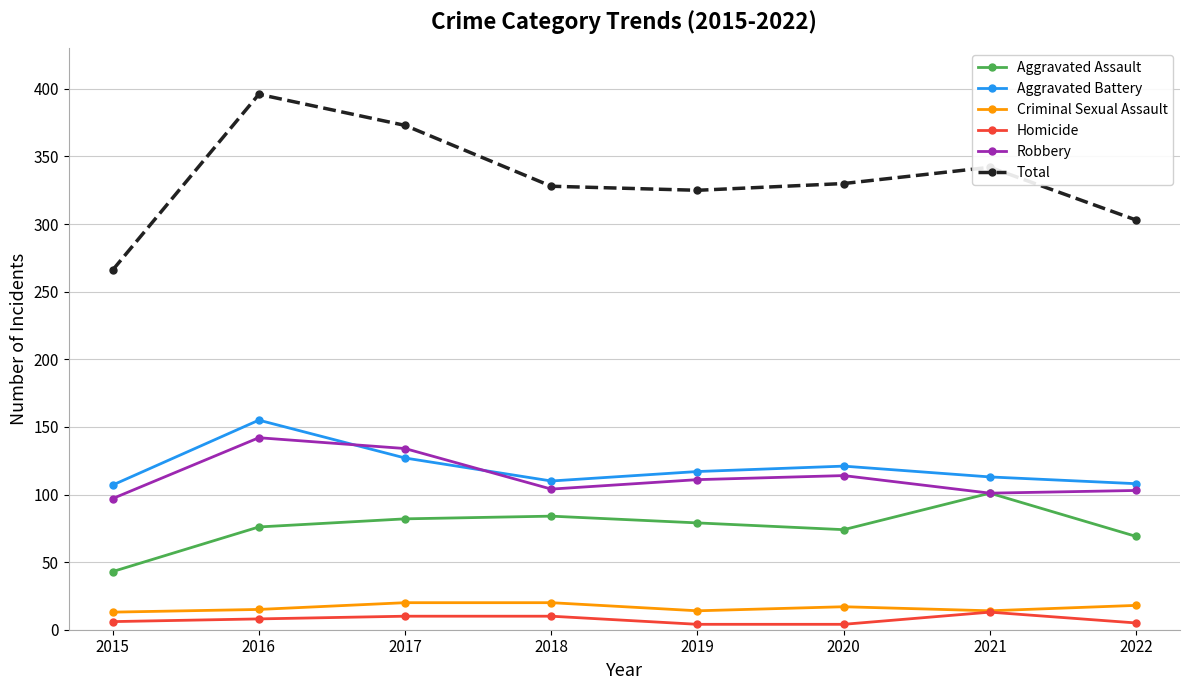

What is the difference between the highest and lowest values at 2021?

329